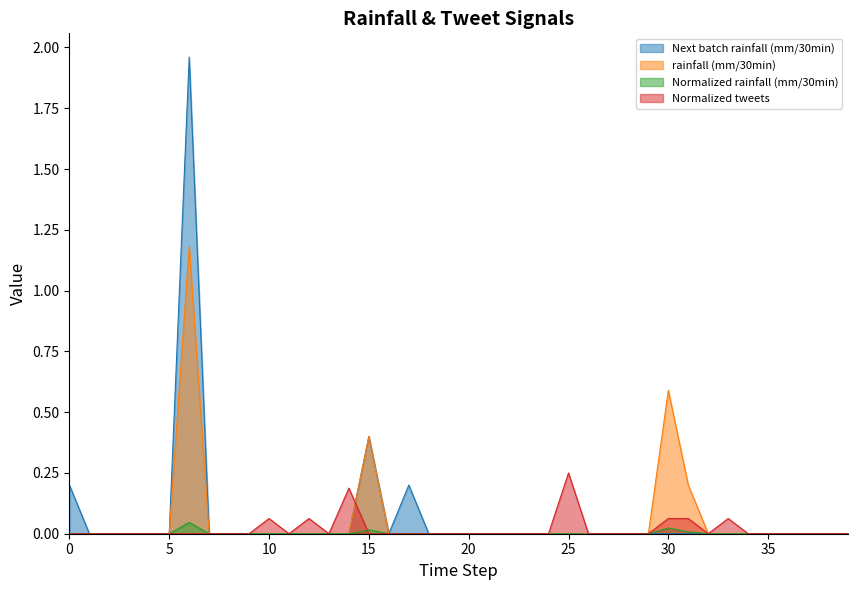

What is the difference between the highest and lowest values at 30?

0.6